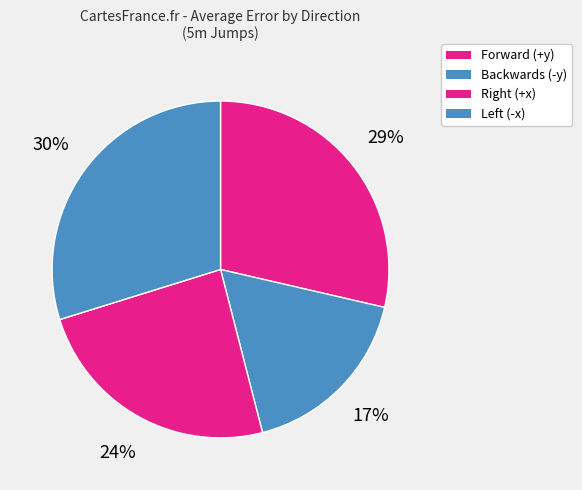

Rank the categories by value from highest to lowest.

Left (-x), Forward (+y), Right (+x), Backwards (-y)